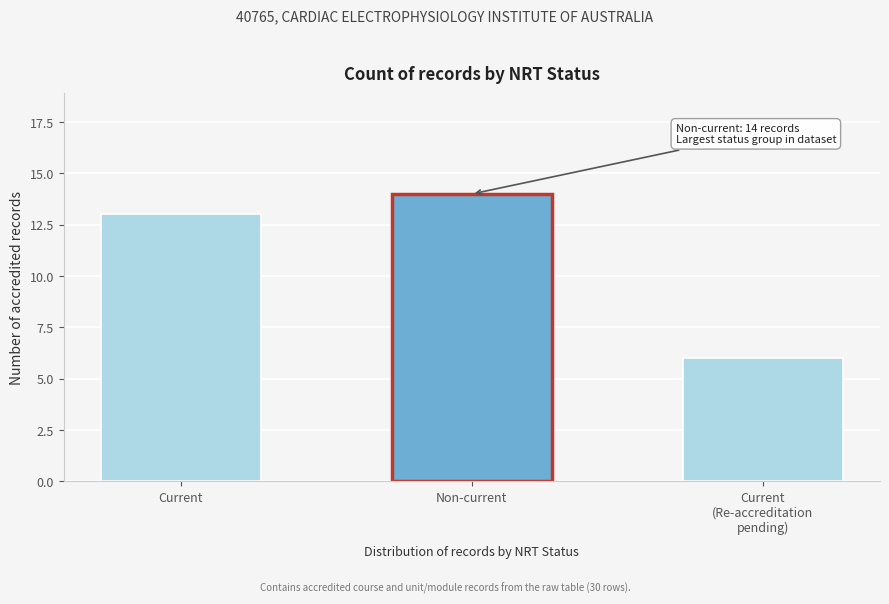

Reading left to right, transcribe all the data shown in this chart.

13	14	6